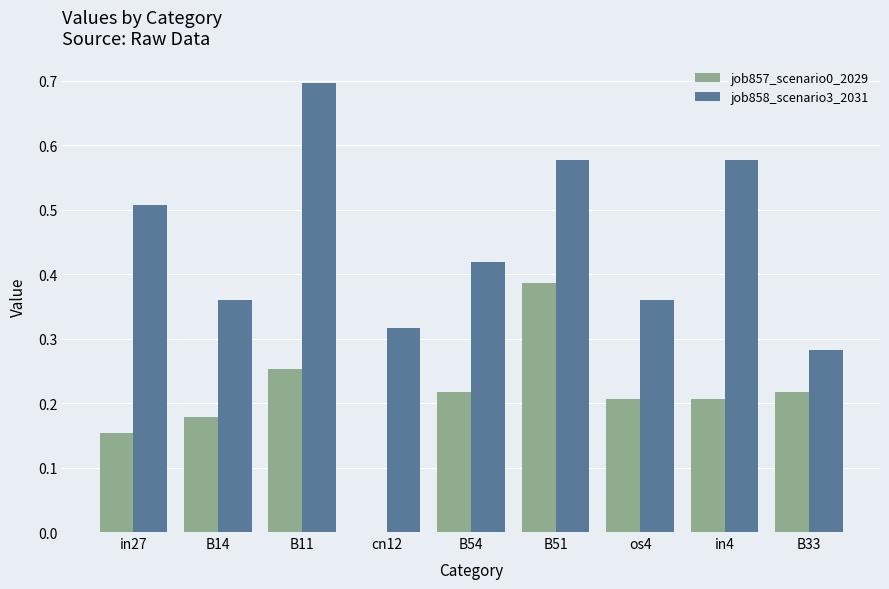

What is the total value across all series at B14?

0.5